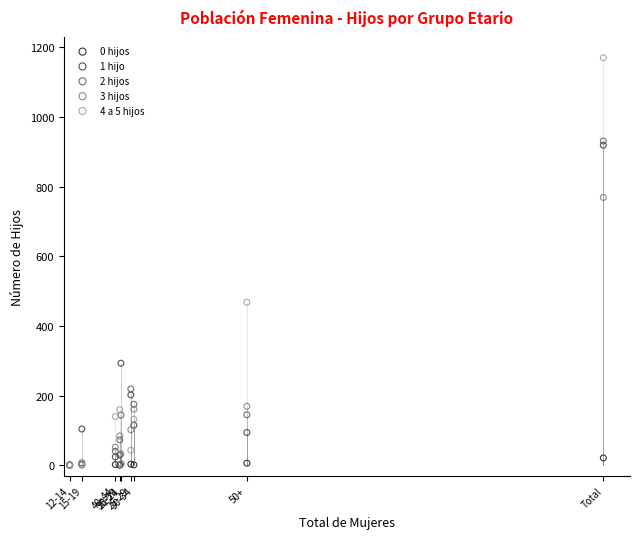

Which series has the largest Y range (max minus min)?

4 a 5 hijos